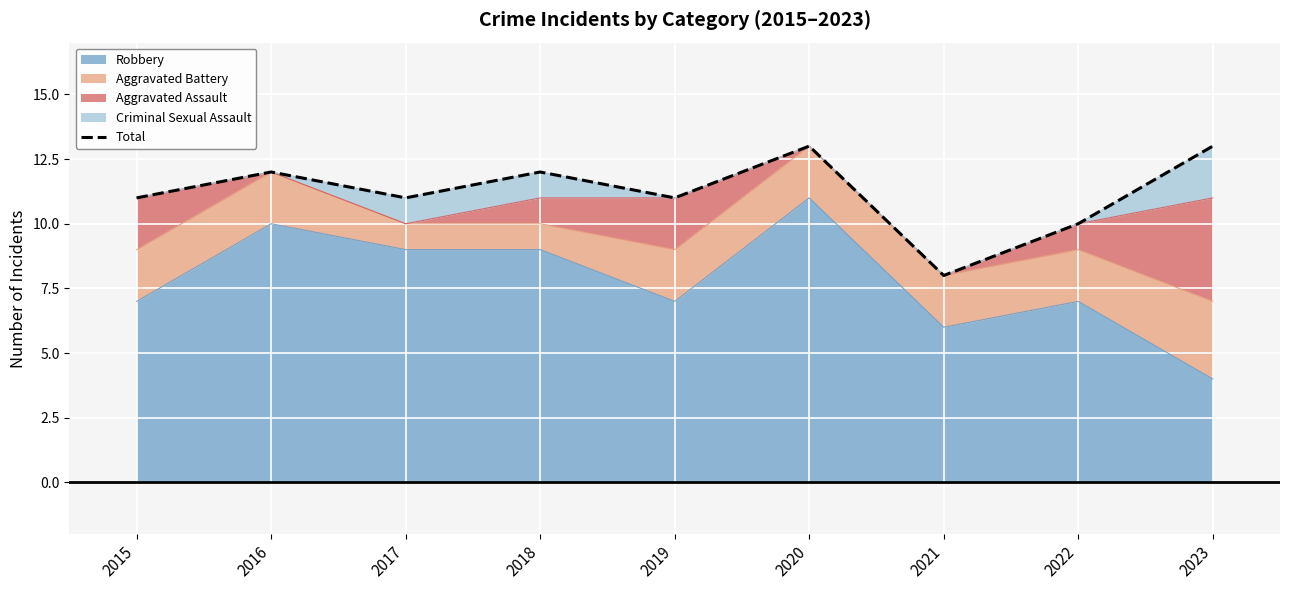

Which label corresponds to the largest value in the chart?

2020